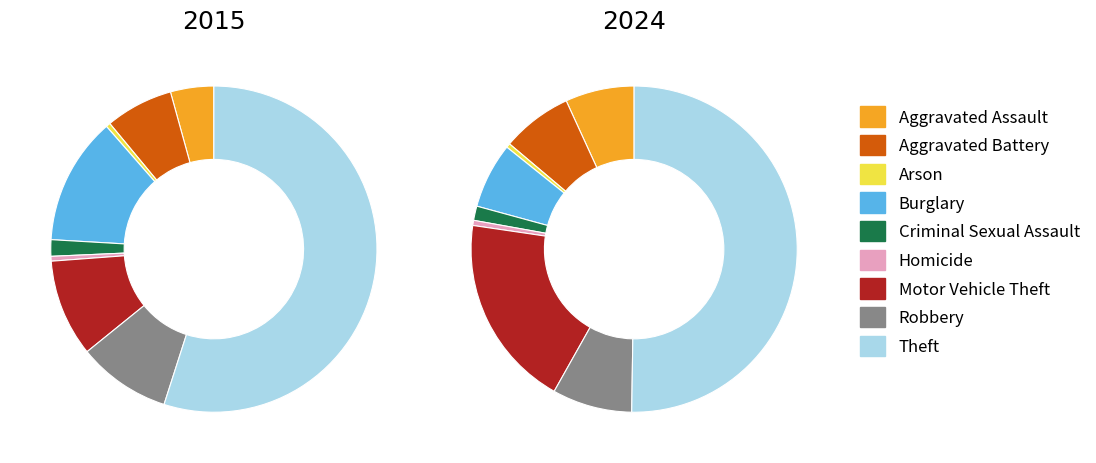

What is the majority slice?

Theft